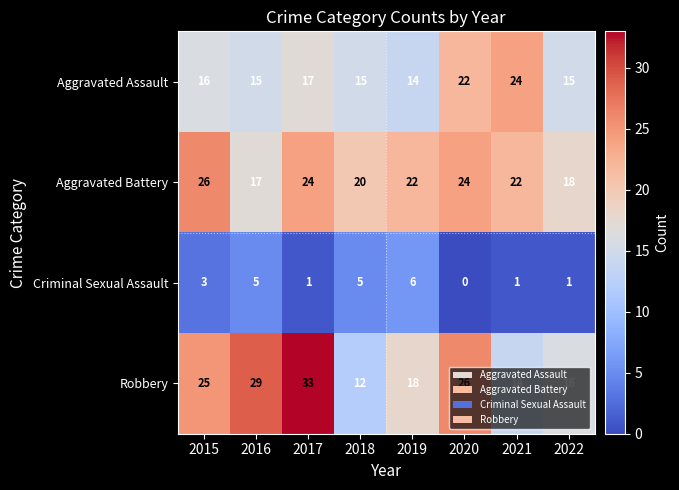

List the series in order of their peak value, lowest first.

Criminal Sexual Assault, Aggravated Assault, Aggravated Battery, Robbery